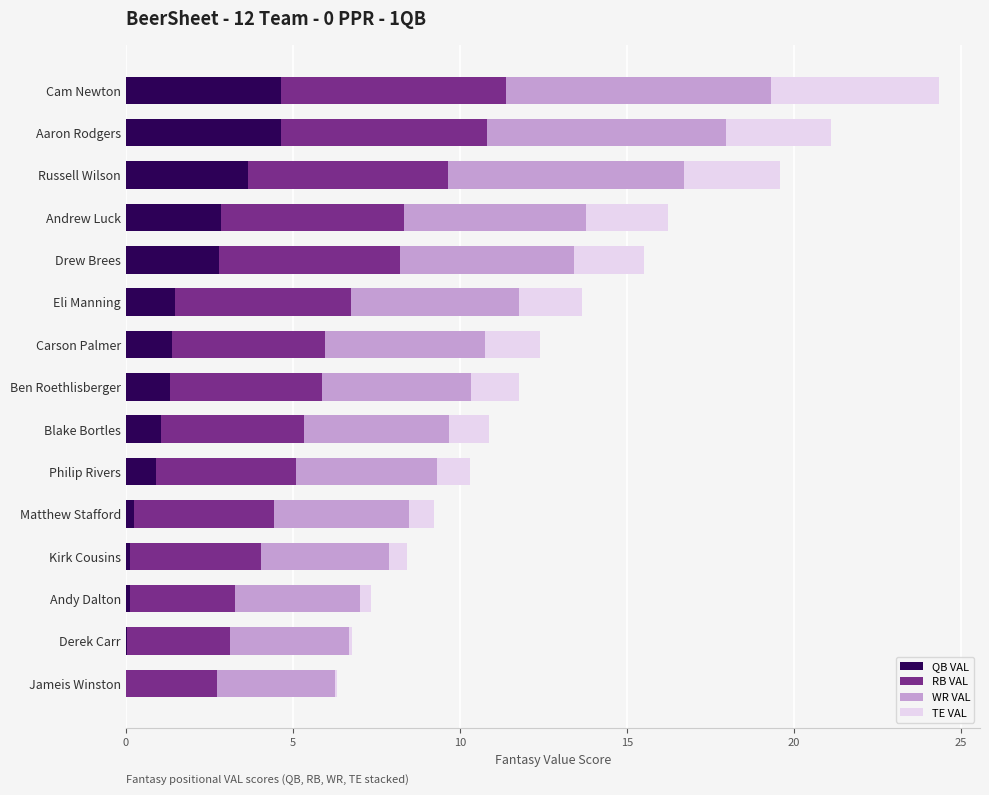

The value of QB VAL at Carson Palmer is 2.5. True or false?

False